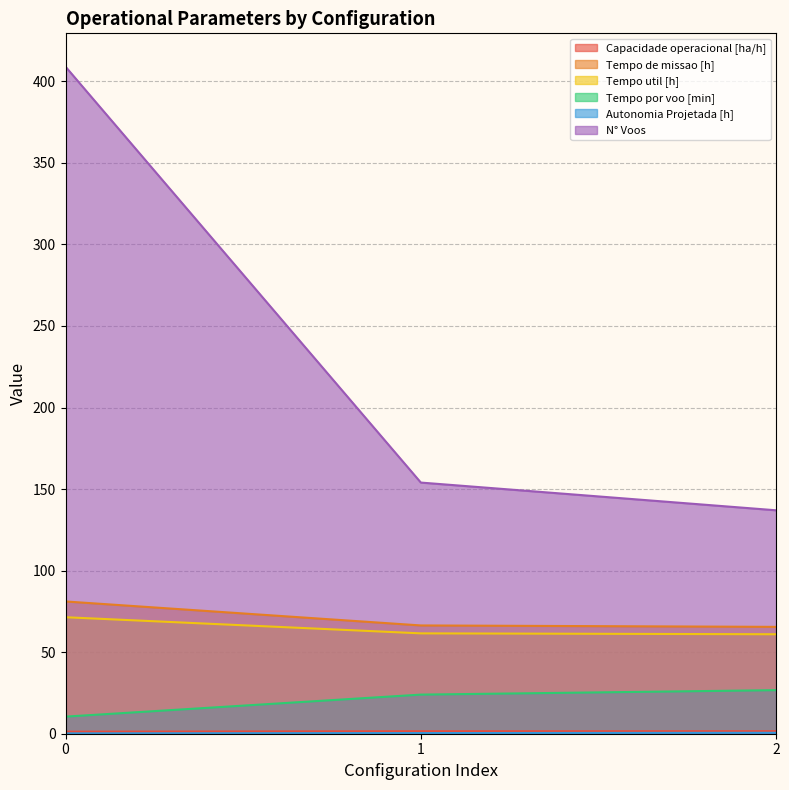

What is the value of the Capacidade operacional [ha/h] point at the 2nd from the left?

1.5